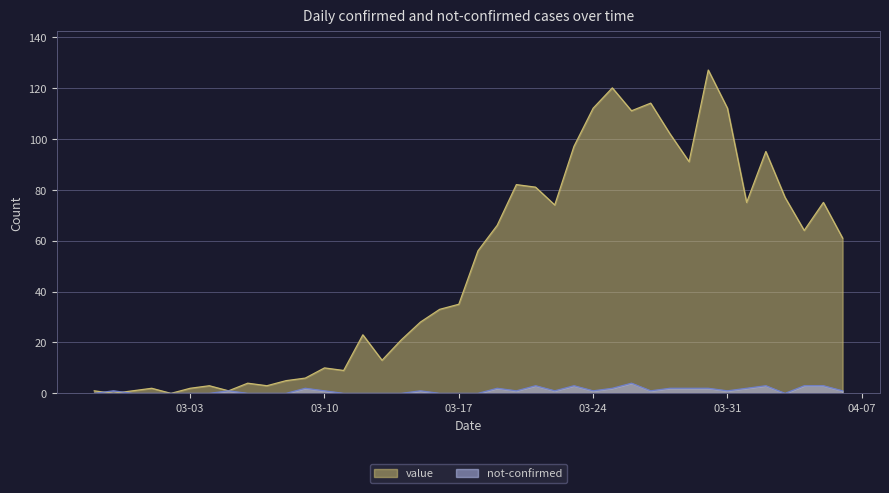

How many interior local peaks does the value series have?

11